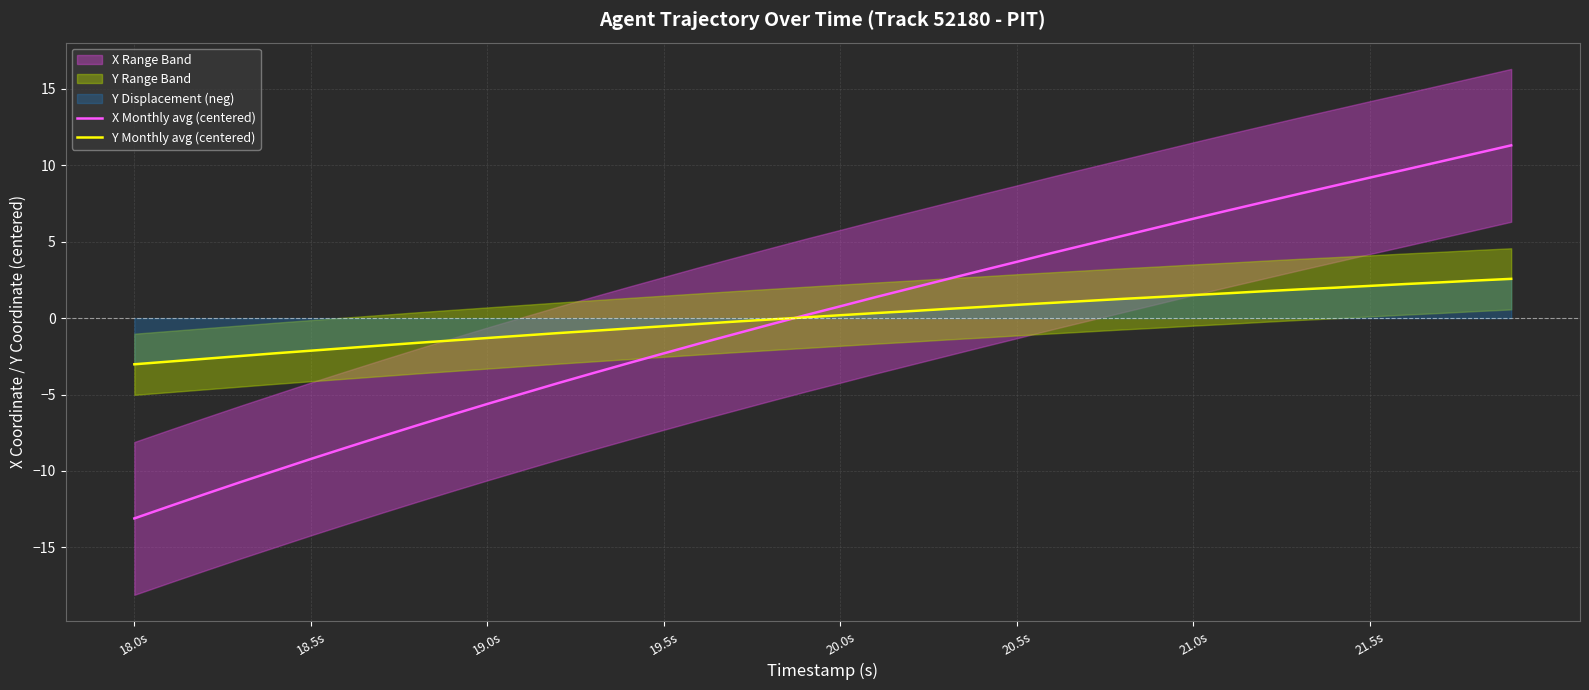

How many lines are shown in the chart?

2